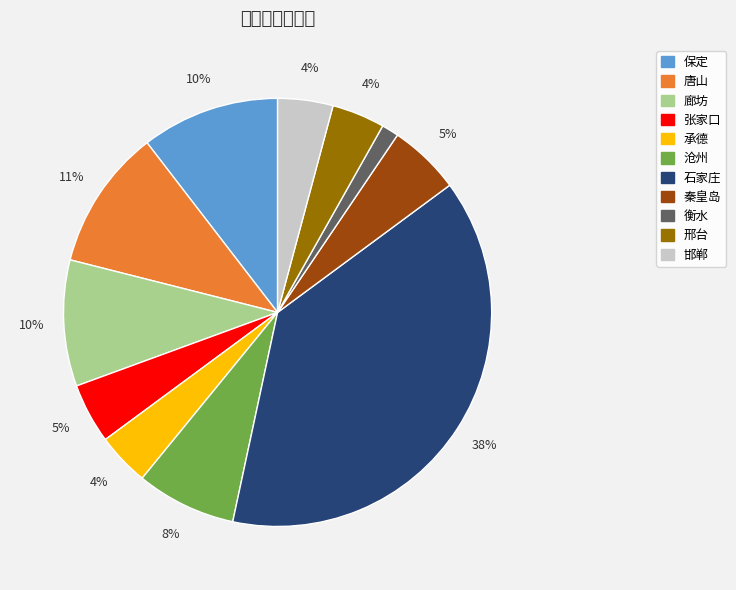

The 石家庄 slice represents 47% of the pie. True or false?

False